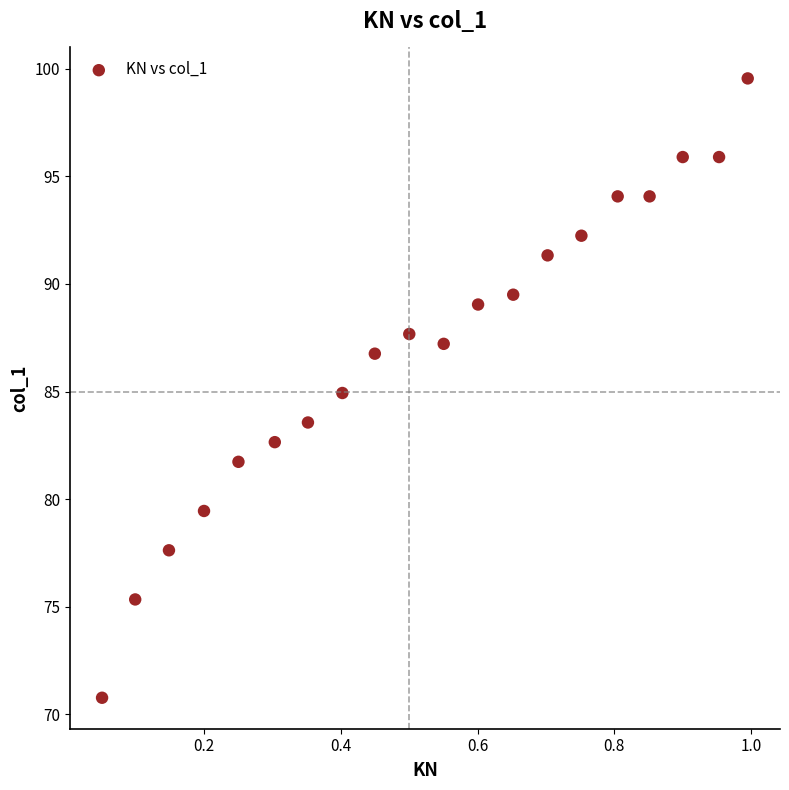

What is the range of X values (max minus min)?

0.9